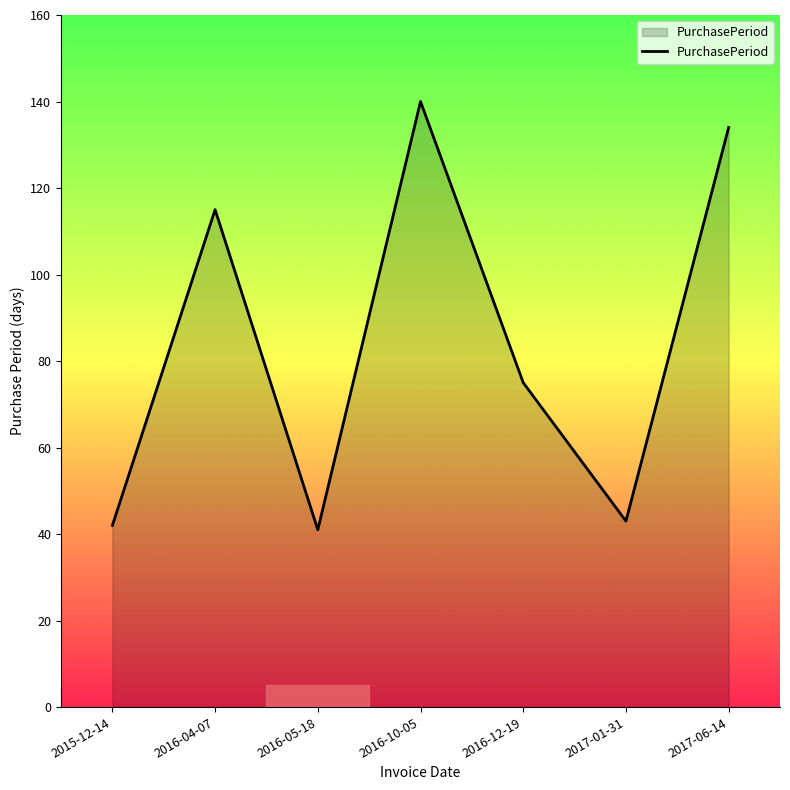

Where does the data first go above 75?

2016-04-07